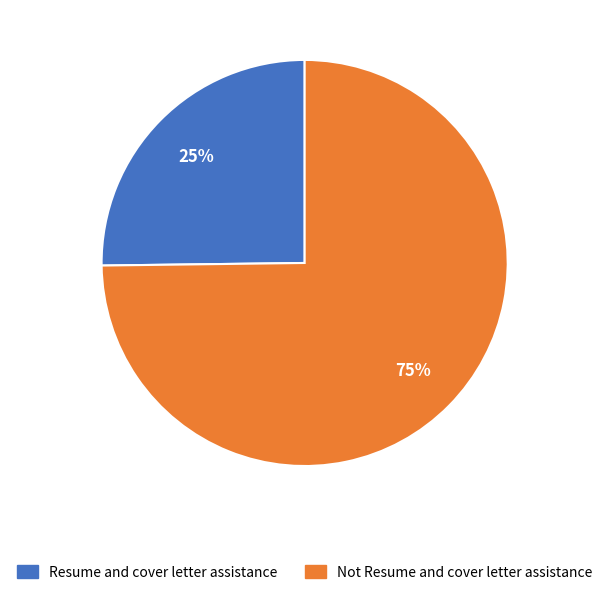

To the nearest percent, what is the combined percentage of Not Resume and cover letter assistance and Resume and cover letter assistance?

100%